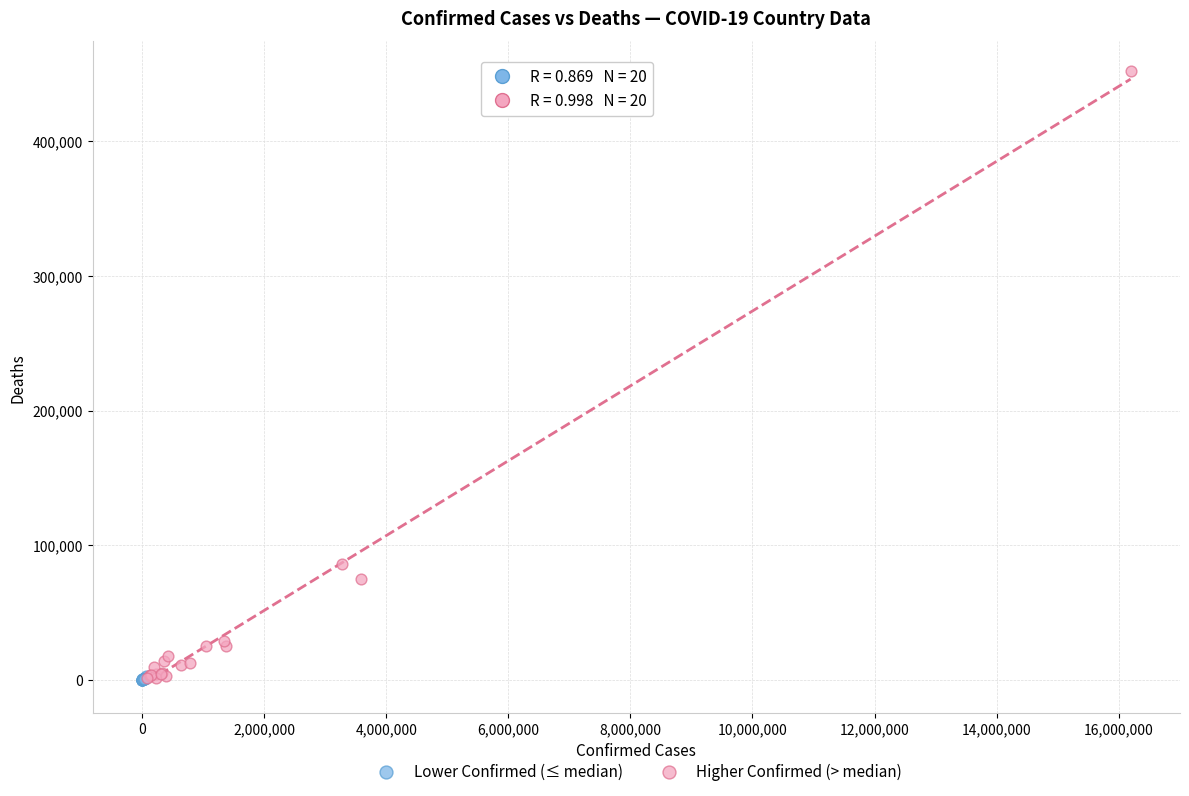

Which series reaches the maximum Y coordinate?

Higher Confirmed (> median)